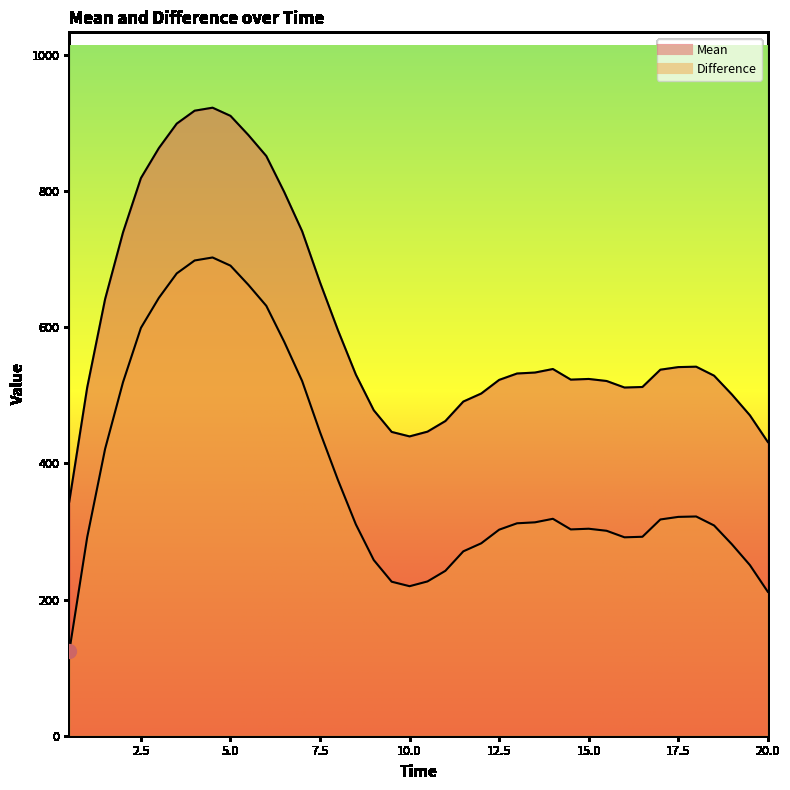

True or false: Mean and Difference intersect in this chart.

False